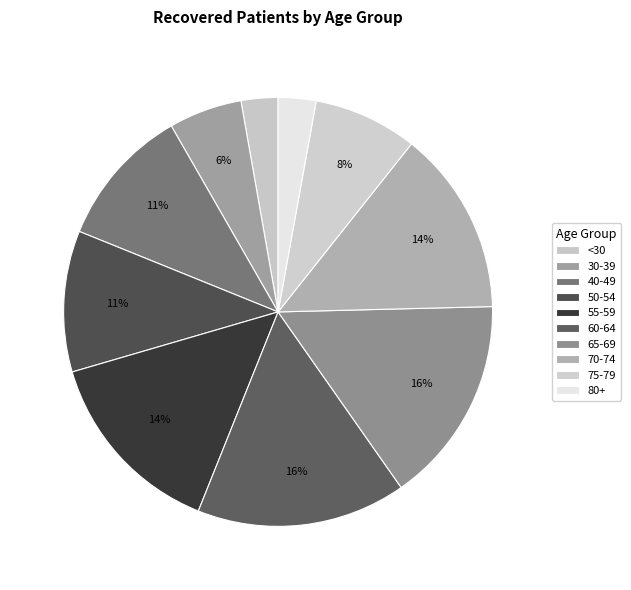

Is there a majority slice in this chart?

No